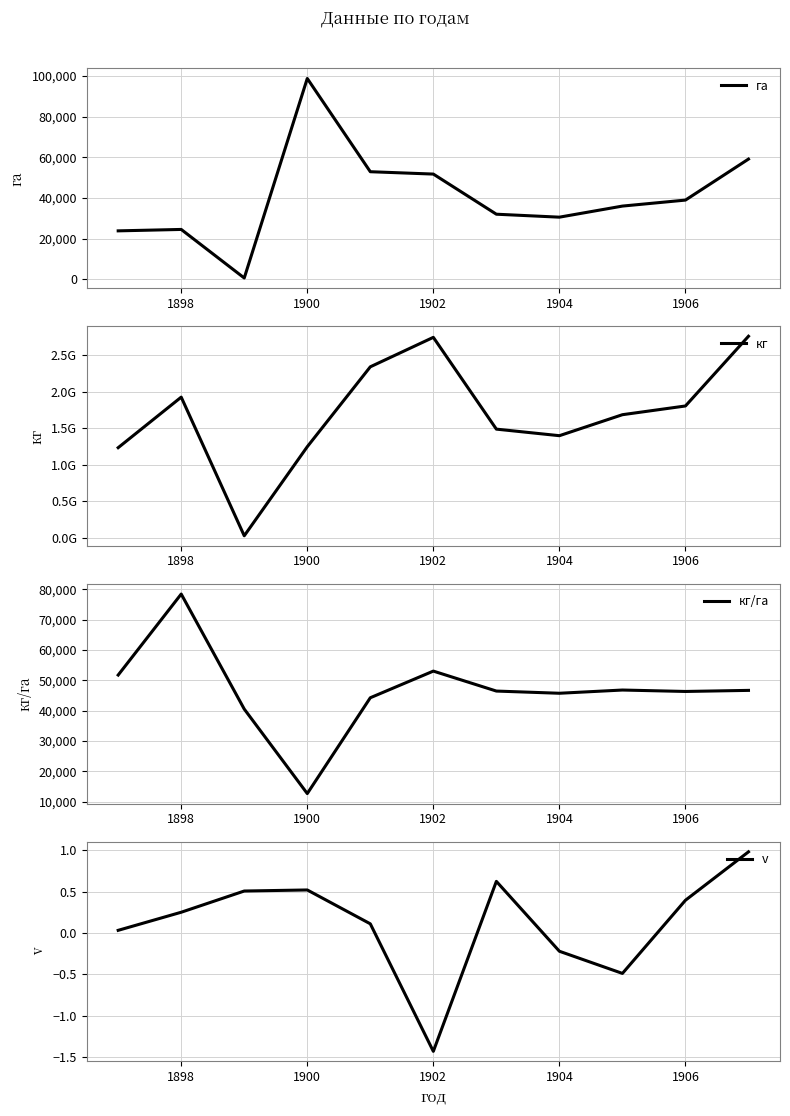

True or false: v and кг/га cross at least once.

False